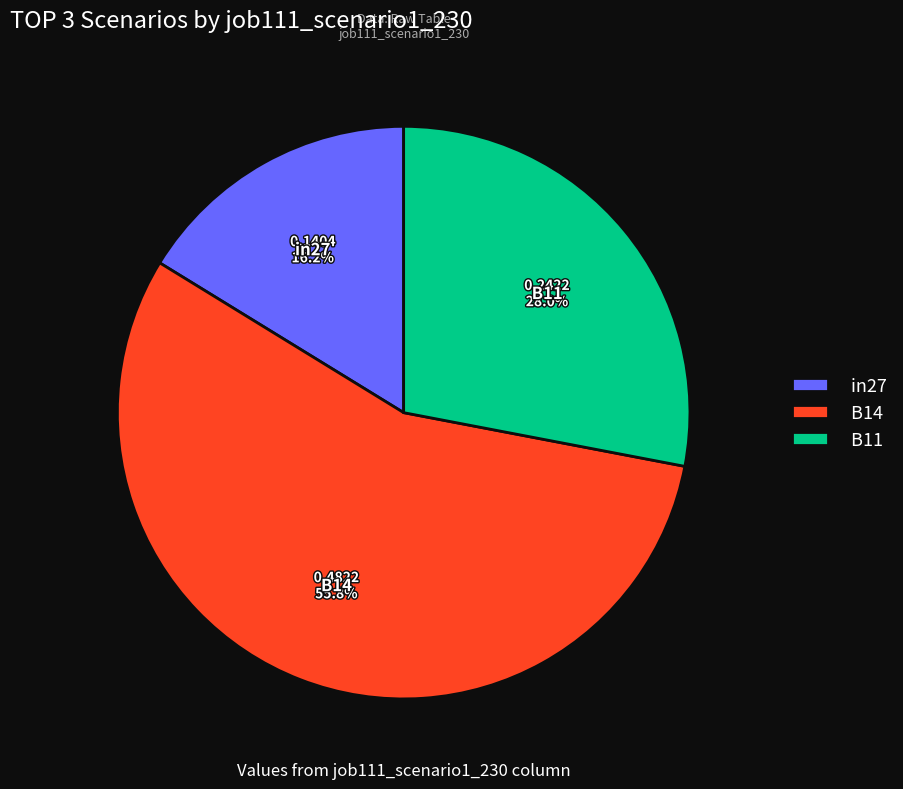

Which slice is the smallest?

in27